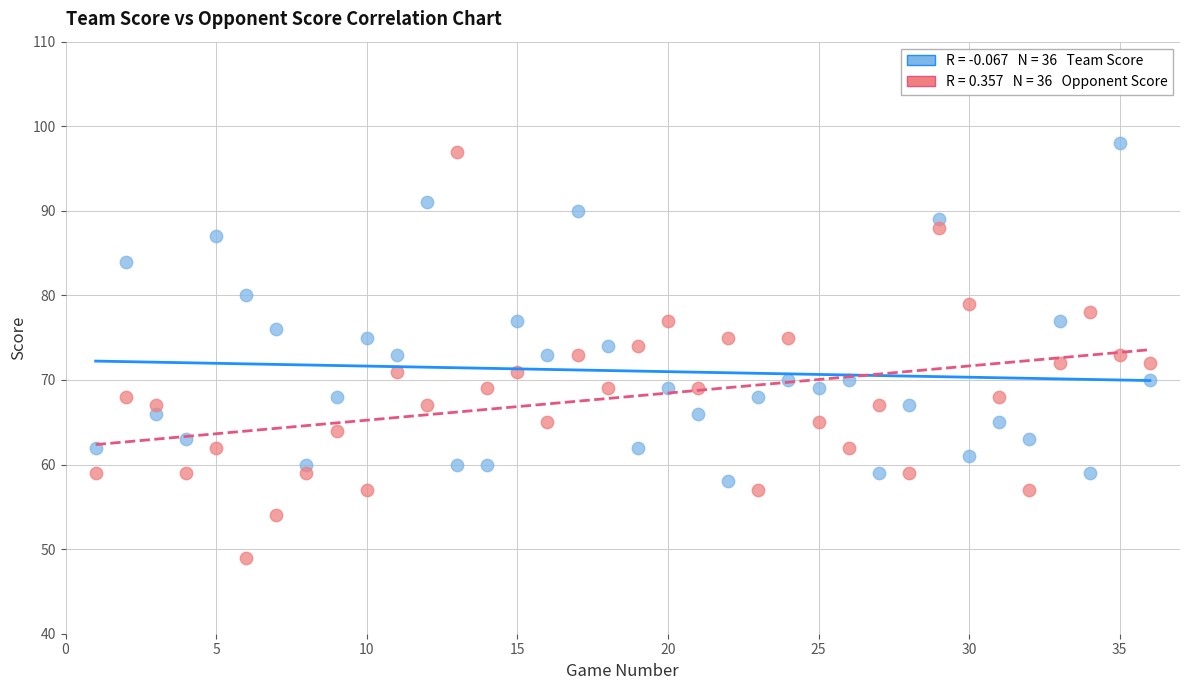

Across all data points, what is the range of X values (max minus min)?

35